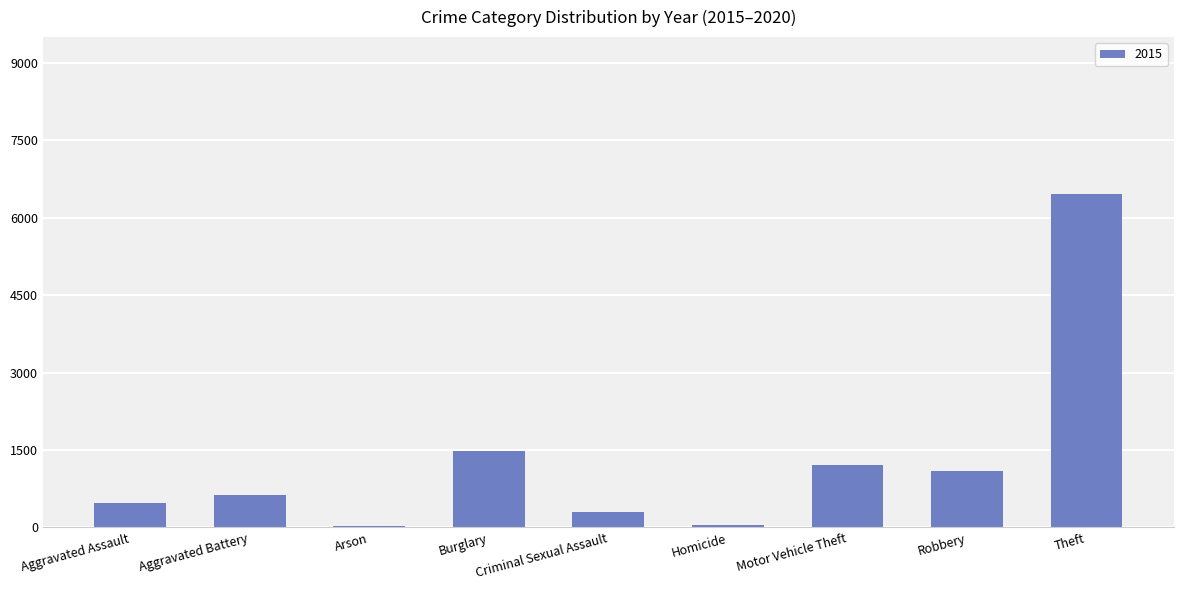

Is it true that the value at Motor Vehicle Theft is 1207?

True